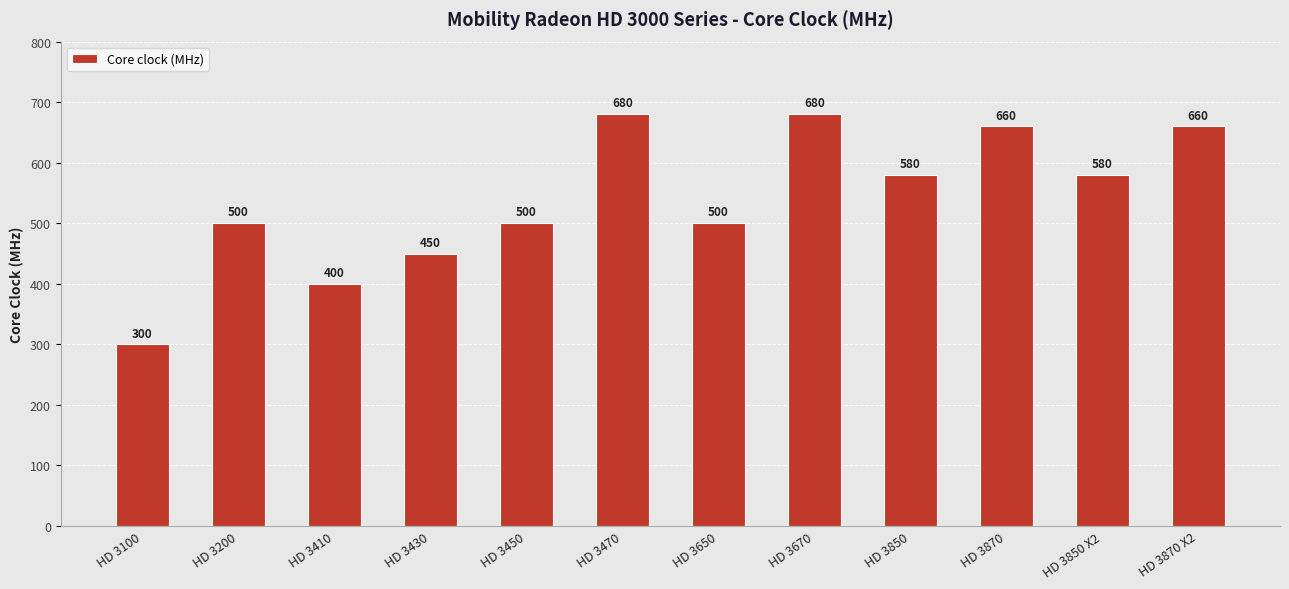

Reading right to left, extract all data points from this chart.

HD 3870 X2=660	HD 3850 X2=580	HD 3870=660	HD 3850=580	HD 3670=680	HD 3650=500	HD 3470=680	HD 3450=500	HD 3430=450	HD 3410=400	HD 3200=500	HD 3100=300